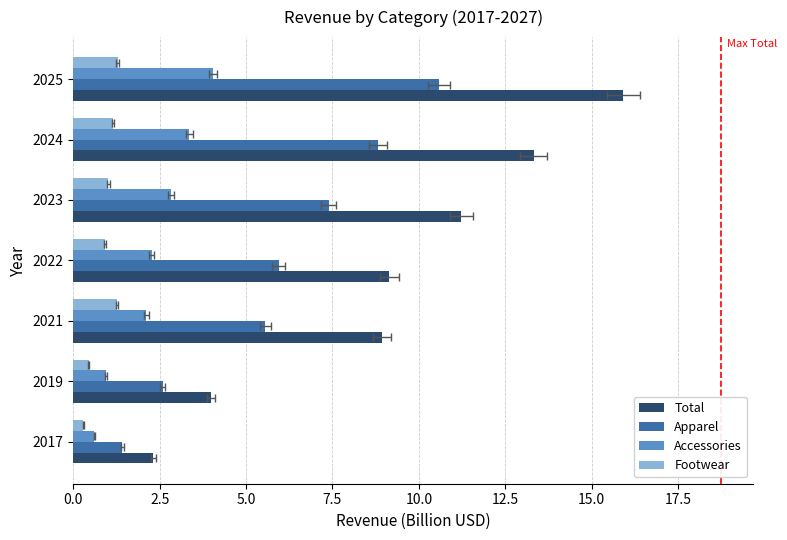

Does the chart contain any negative values?

No